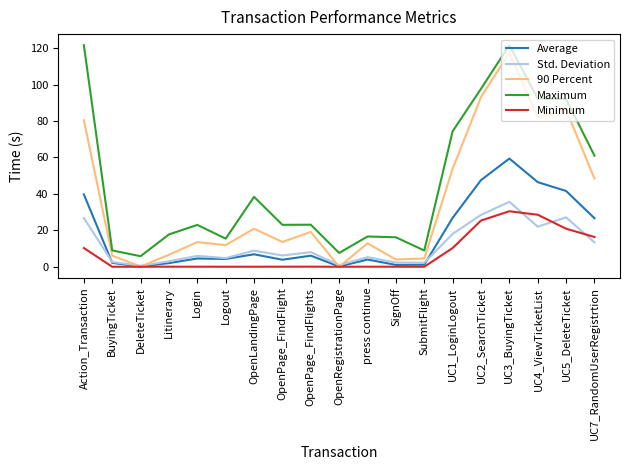

True or false: Minimum has a value of 0.0 at SubmitFlight.

True